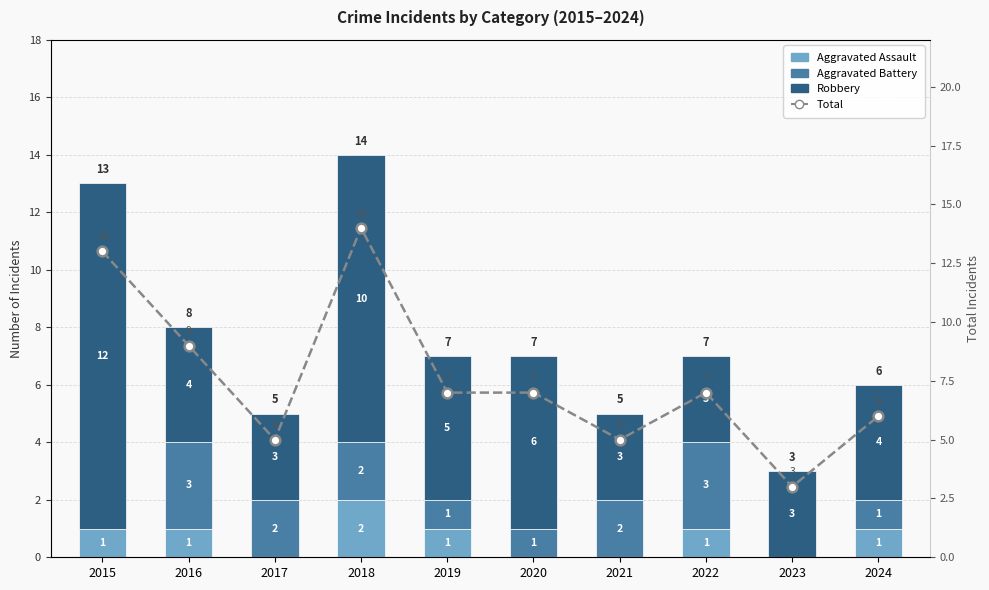

True or false: Aggravated Assault has a value of 1 at 2022.

True